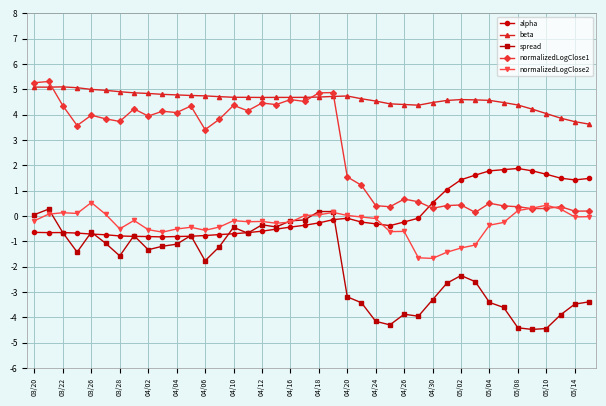

What are all the series names shown in the legend?

alpha, beta, spread, normalizedLogClose1, normalizedLogClose2